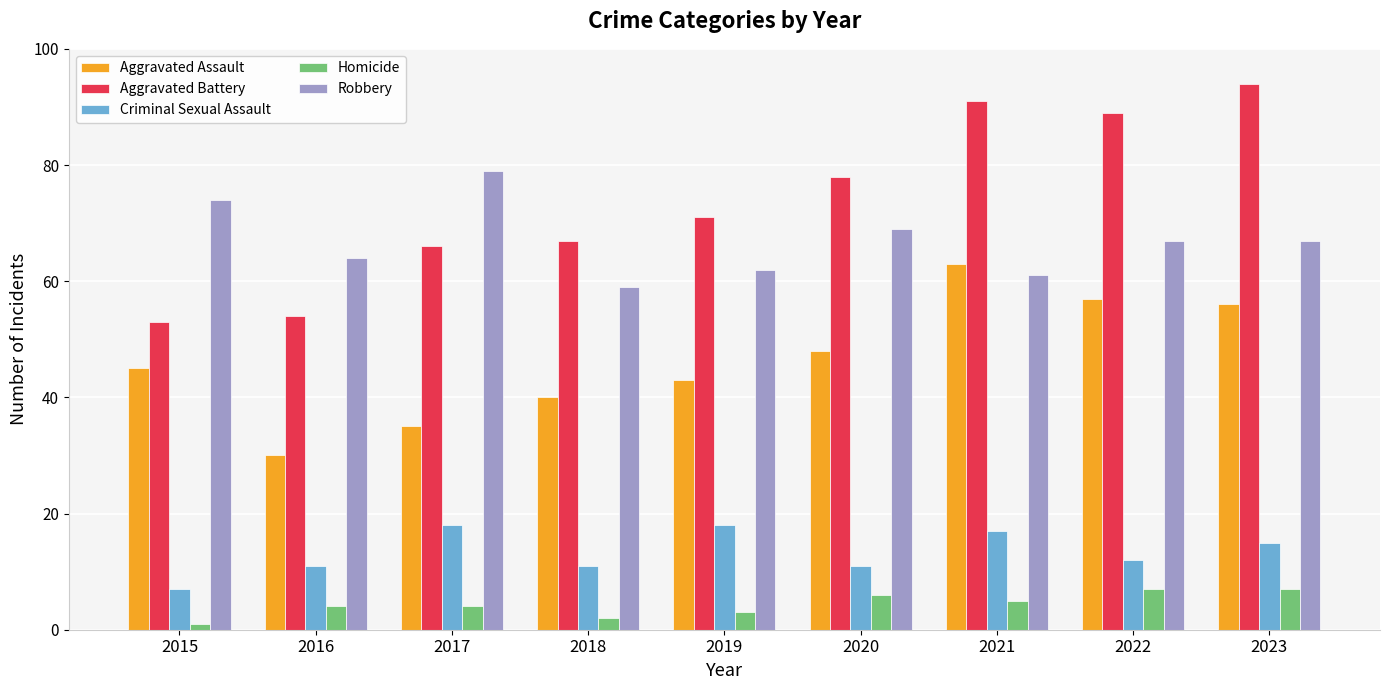

What is the average value of the Homicide series?

4